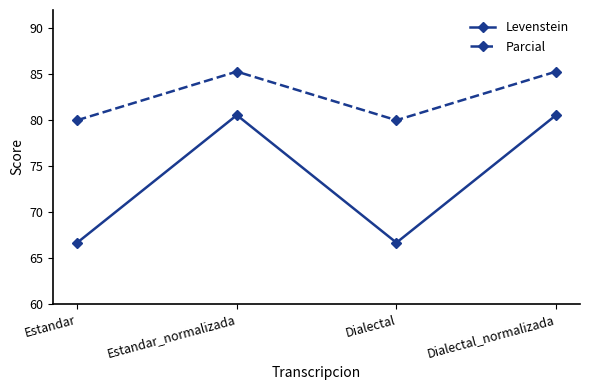

Count the number of data series in this chart.

2